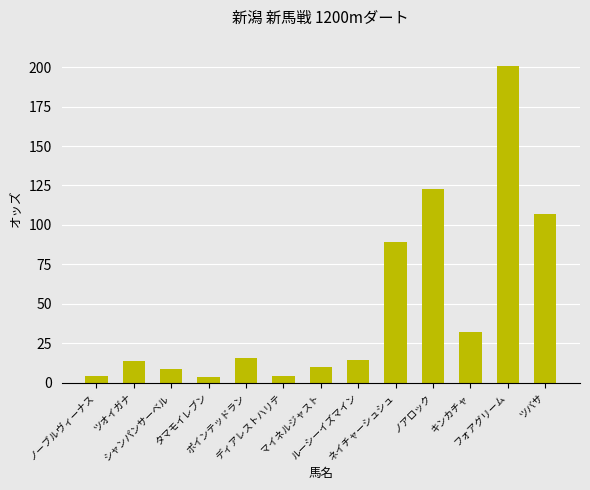

What is the change in value from ポインテッドラン to フォアグリーム?

+185.2